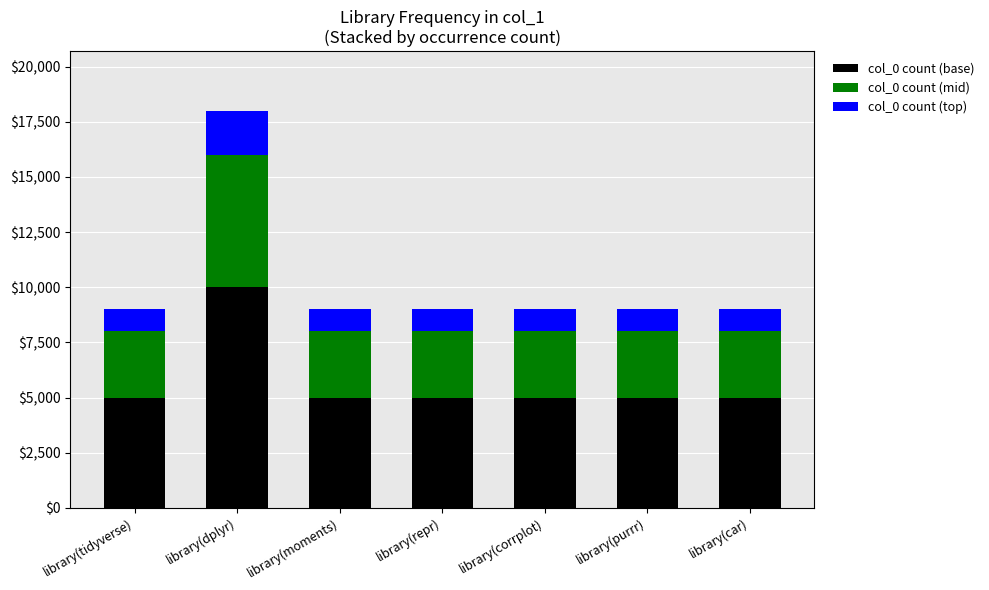

The value of col_0 count (base) at library(purrr) is 3204. True or false?

False